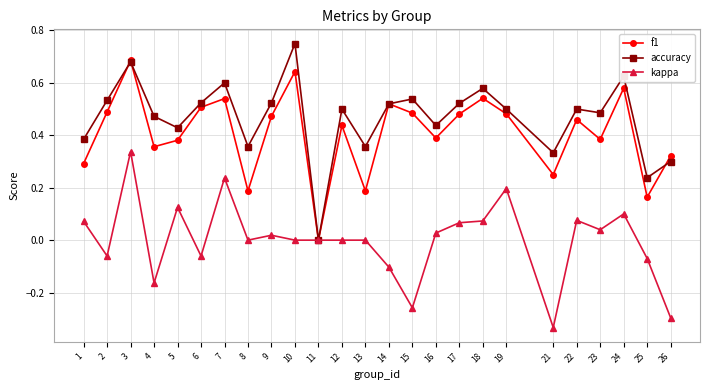

Which category has the lowest value in the accuracy series?

11